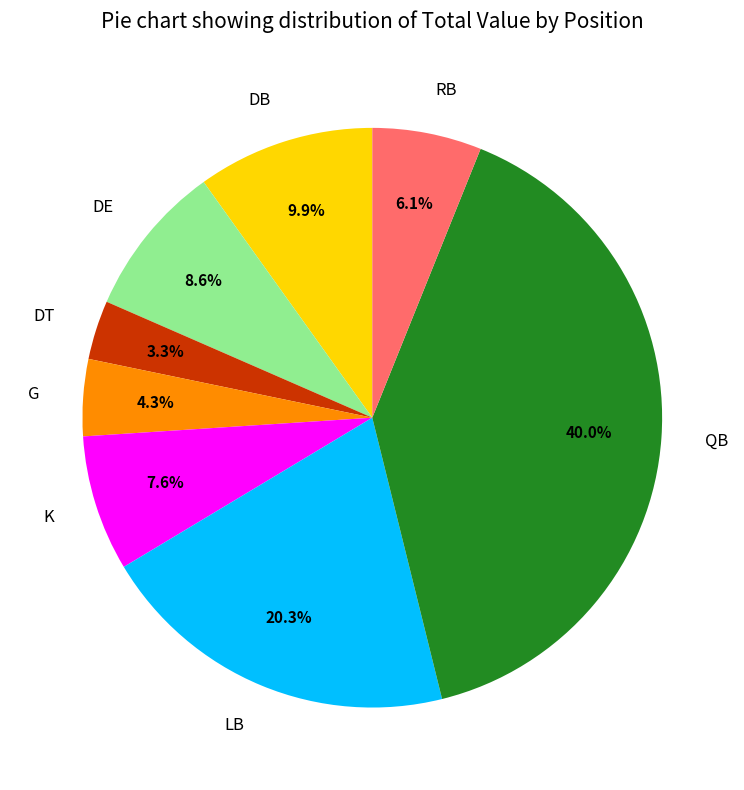

Does QB account for over 50% of the chart?

No